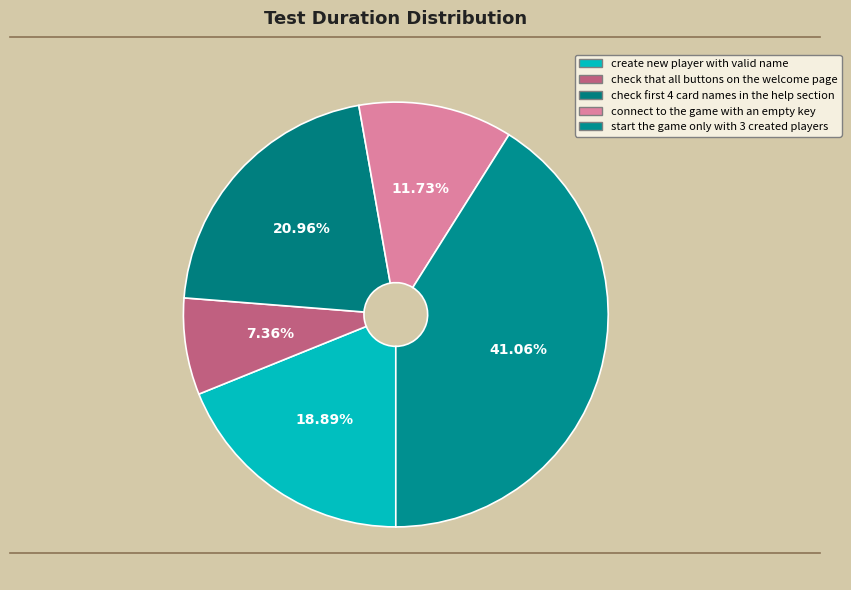

What is the smallest slice in the pie chart?

check that all buttons on the welcome page